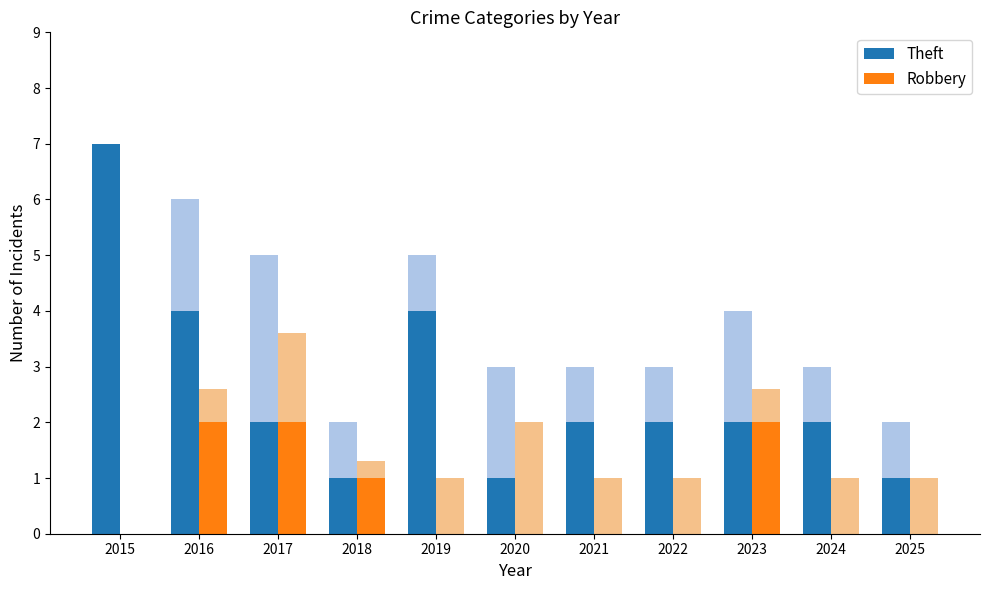

What is the difference between the Robbery values at 2015 and 2017?

2